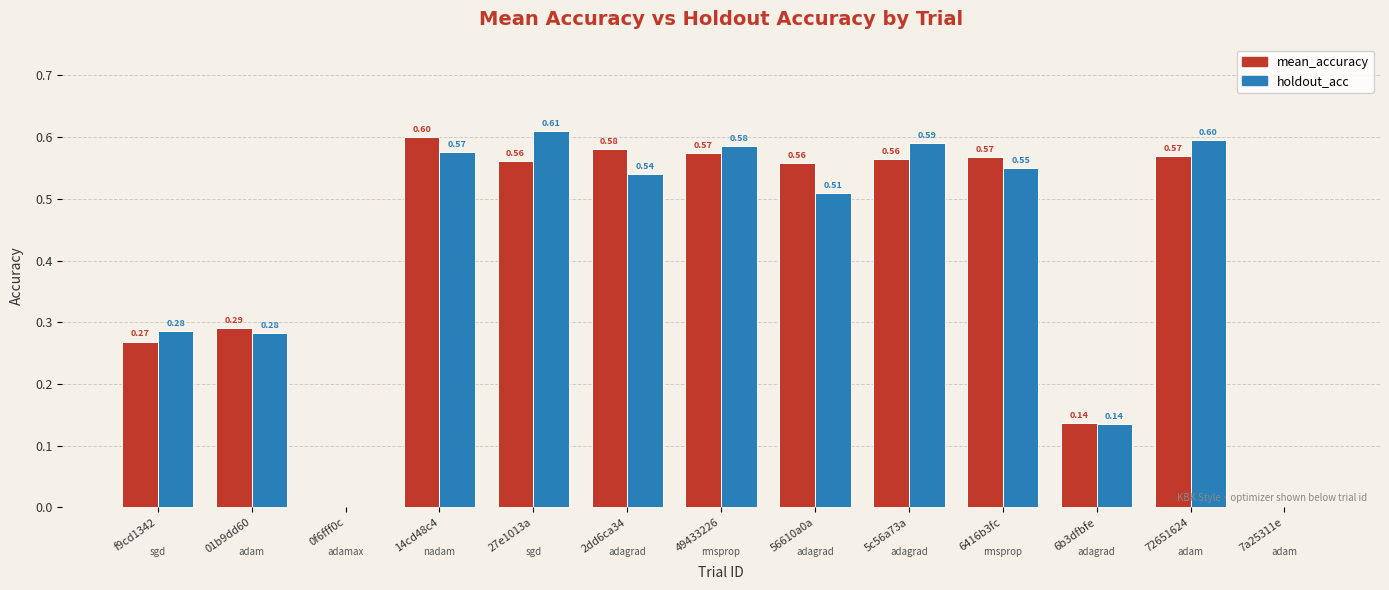

What are all the series names shown in the legend?

mean_accuracy, holdout_acc